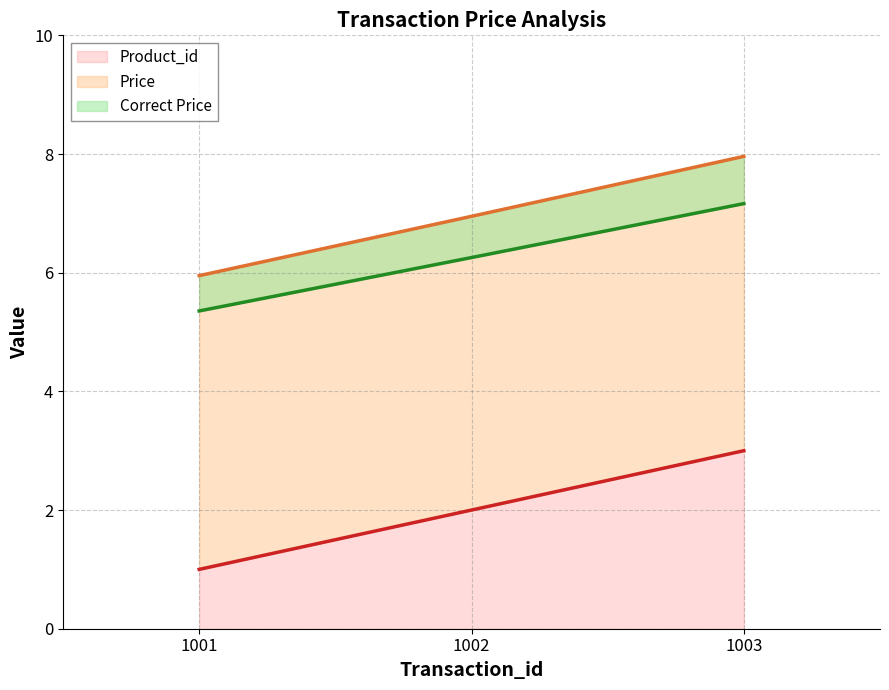

Reading left to right, extract all data points from this chart.

Product_id line: 1.0	2.0	3.0
Price line: 6.0	7.0	8.0
Correct Price line: 5.4	6.3	7.2